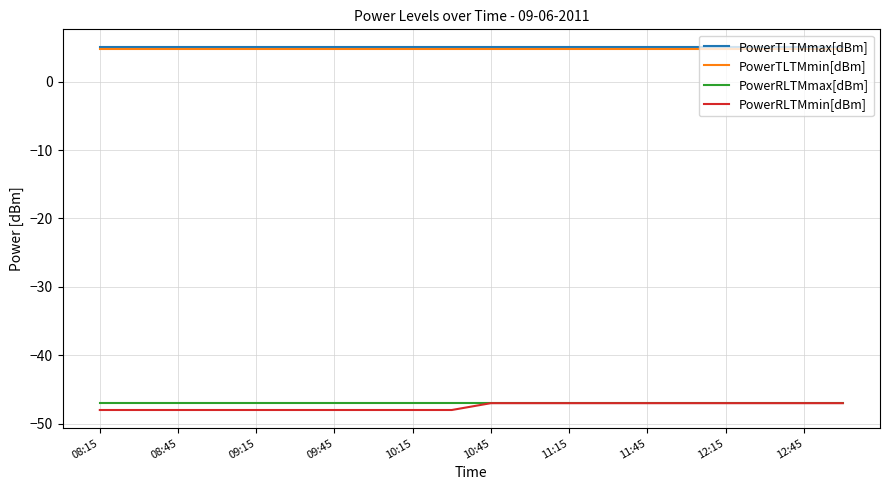

True or false: PowerRLTMmax[dBm] and PowerTLTMmax[dBm] cross at least once.

False